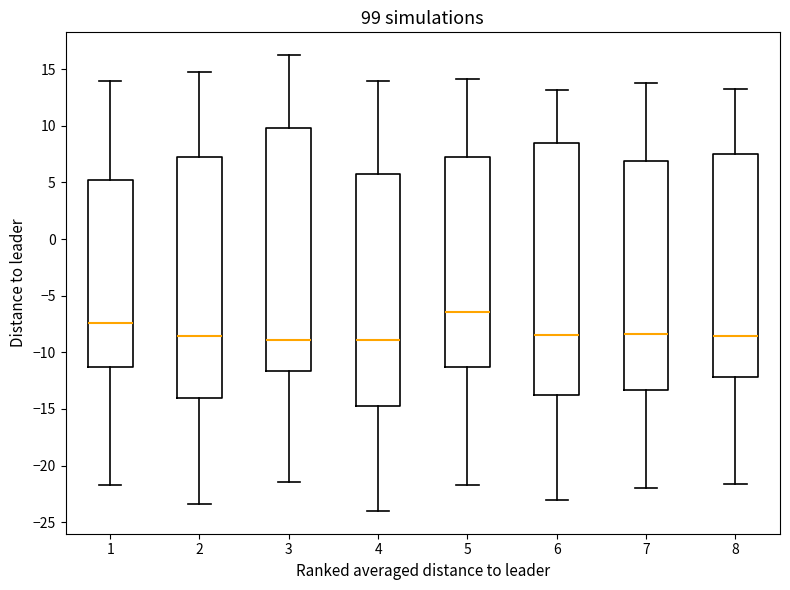

Which box's median line is the highest?

5